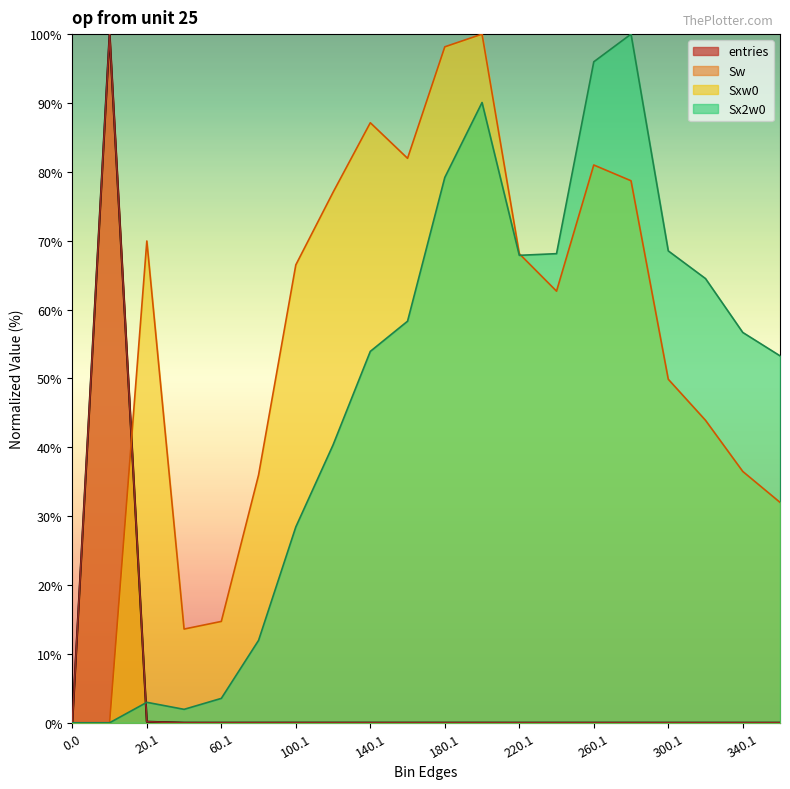

Which series has the widest spread of values?

entries